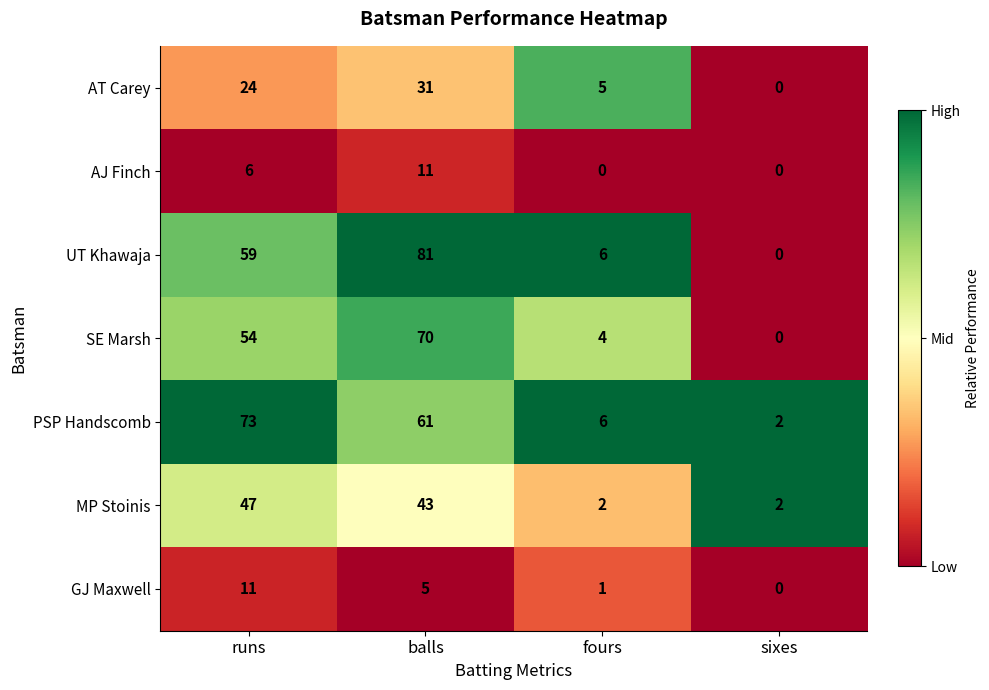

True or false: AT Carey has a value of 7 at fours.

False